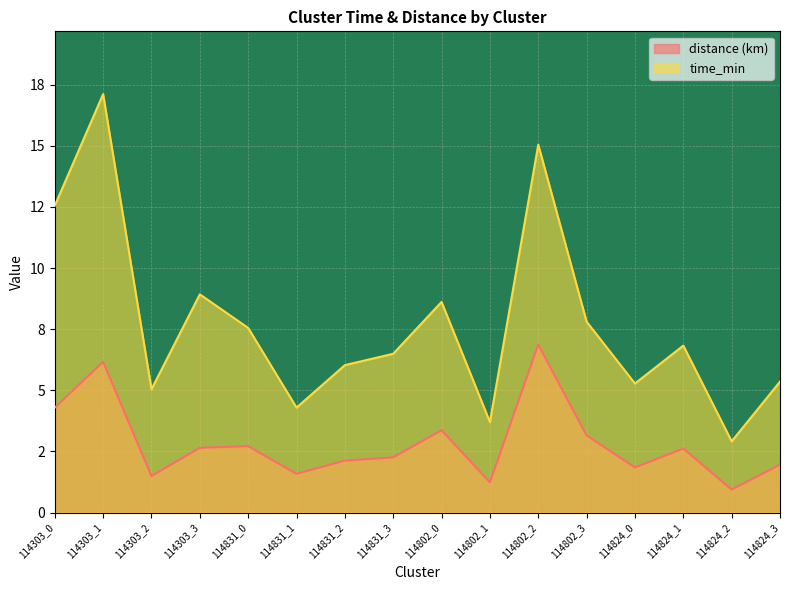

True or false: distance has a value of 2.0 at 114824_3.

True